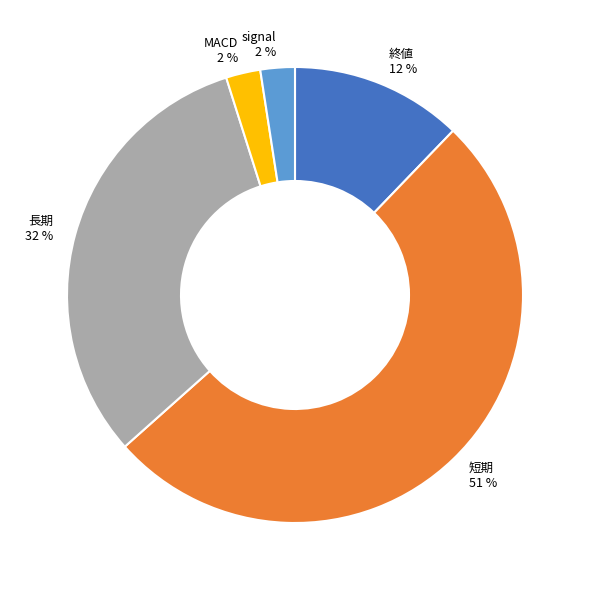

To the nearest percent, what is the average slice percentage?

20%